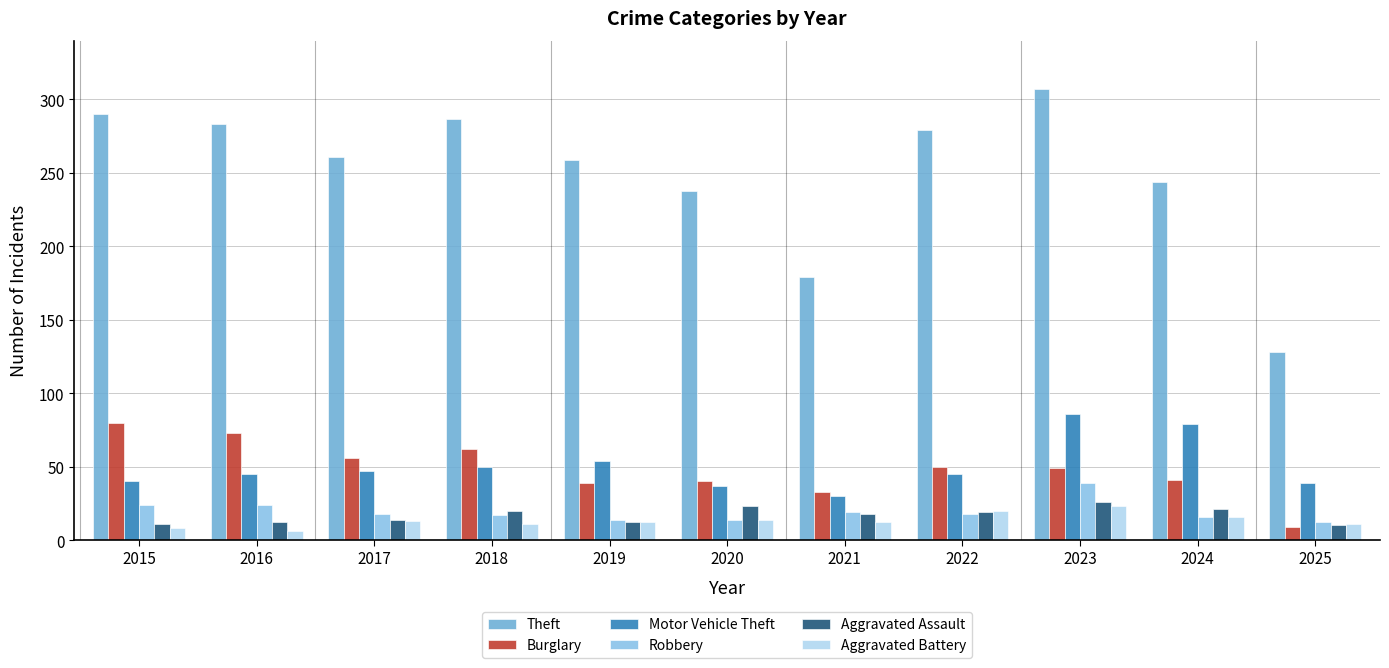

Reading left to right, transcribe all the data shown in this chart.

Theft: 290	283	261	287	259	238	179	279	307	244	128
Burglary: 80	73	56	62	39	40	33	50	49	41	9
Motor Vehicle Theft: 40	45	47	50	54	37	30	45	86	79	39
Robbery: 24	24	18	17	14	14	19	18	39	16	12
Aggravated Assault: 11	12	14	20	12	23	18	19	26	21	10
Aggravated Battery: 8	6	13	11	12	14	12	20	23	16	11